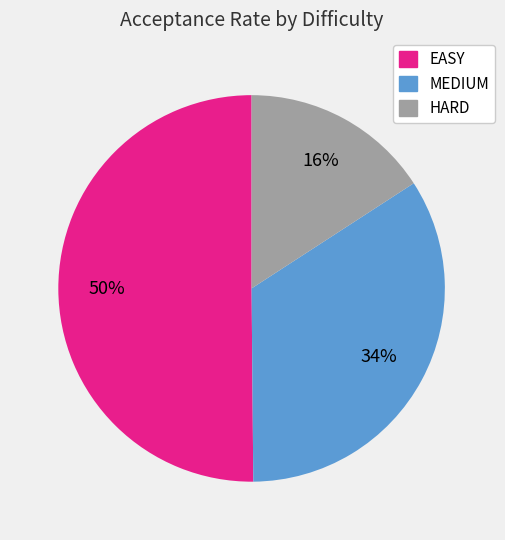

The MEDIUM slice represents 22% of the pie. True or false?

False